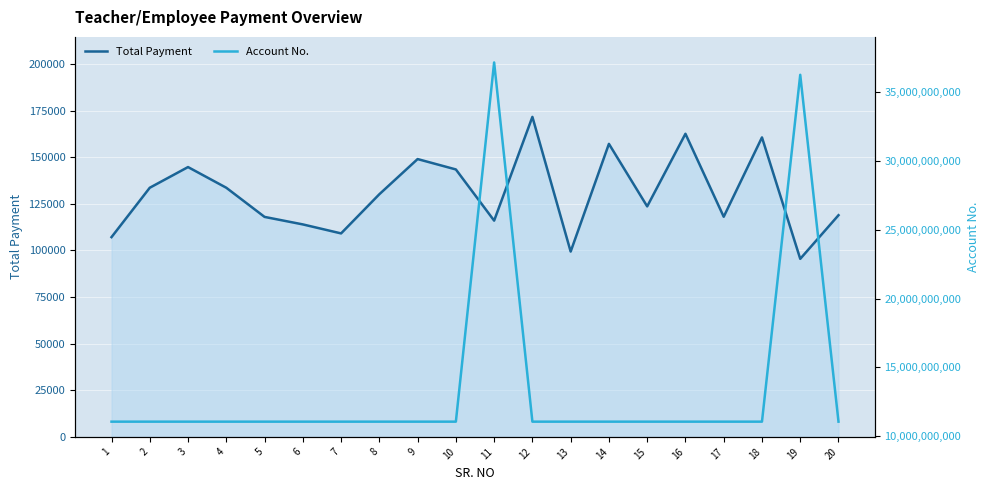

At which category does the chart reach its peak across all series?

11